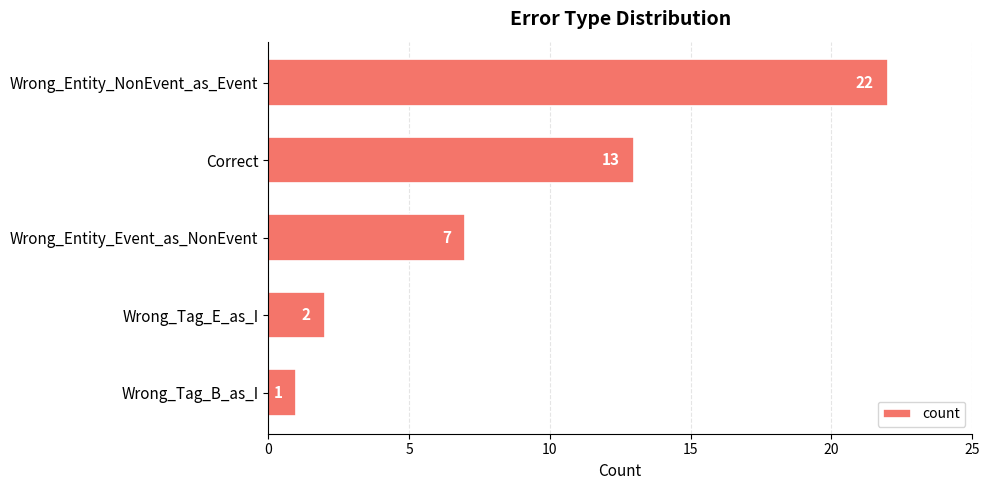

List the labels in order of value, smallest first.

Wrong_Tag_B_as_I, Wrong_Tag_E_as_I, Wrong_Entity_Event_as_NonEvent, Correct, Wrong_Entity_NonEvent_as_Event